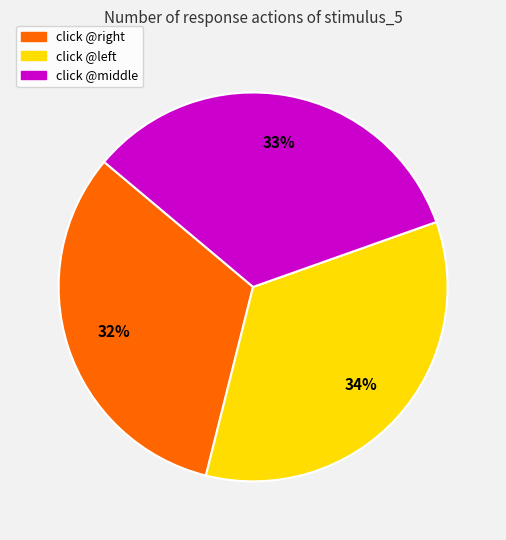

How many segments does this pie chart have?

3